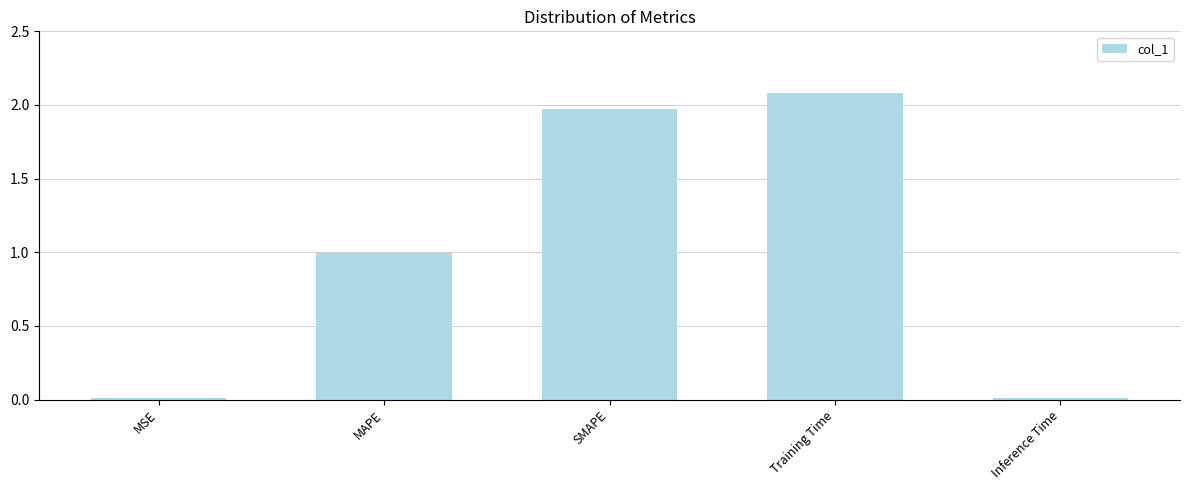

What is the maximum value shown in the chart?

2.1